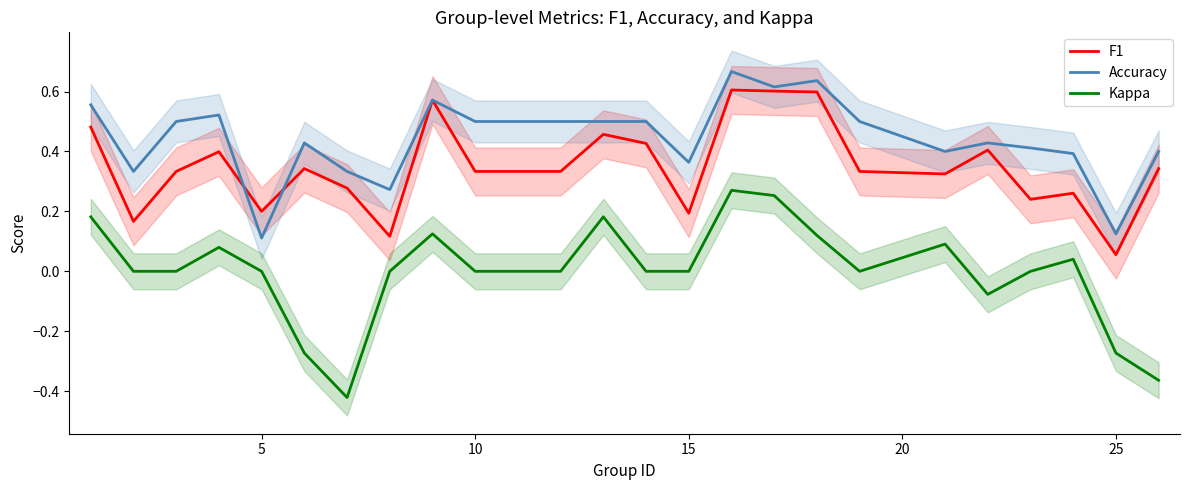

True or false: F1 has a value of 0.3 at 5.

False